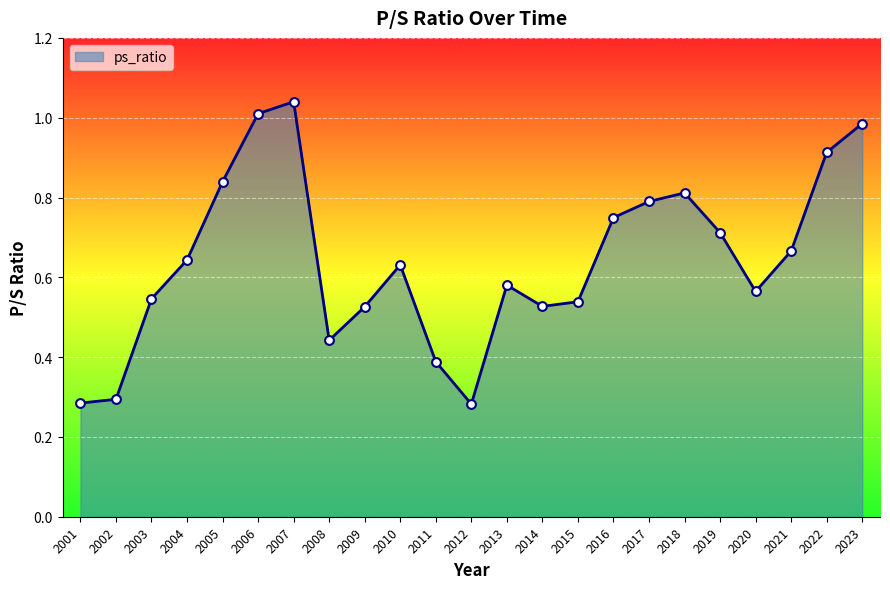

Between 2023 and 2001, which is larger?

2023